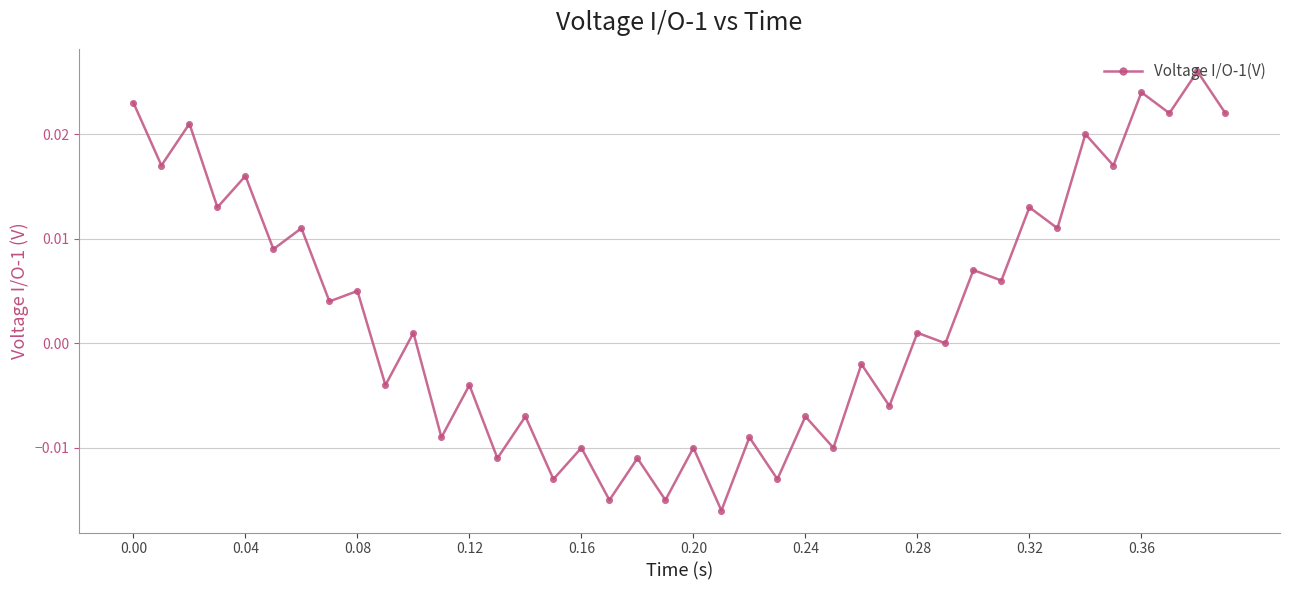

What is the sum of all values?

0.1